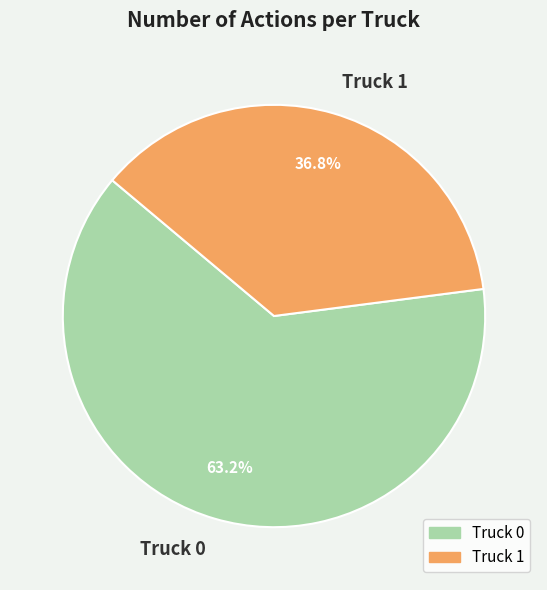

Does Truck 1 account for over 50% of the chart?

No